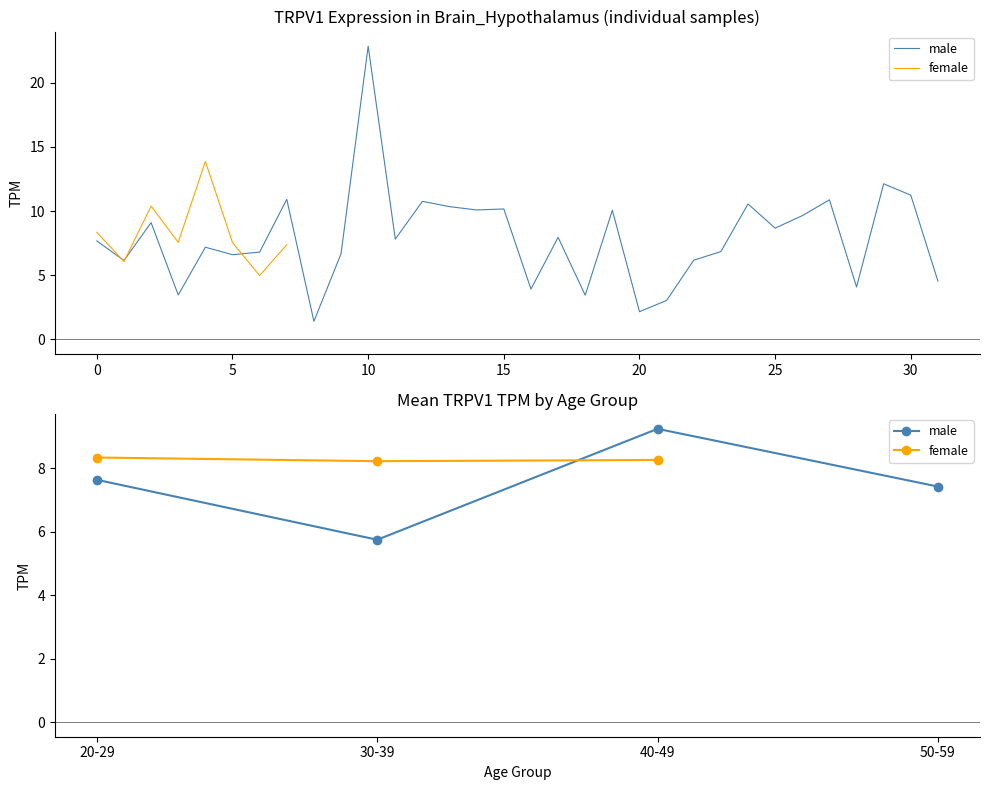

What is the difference between the second highest and second lowest values in the male series?

0.2